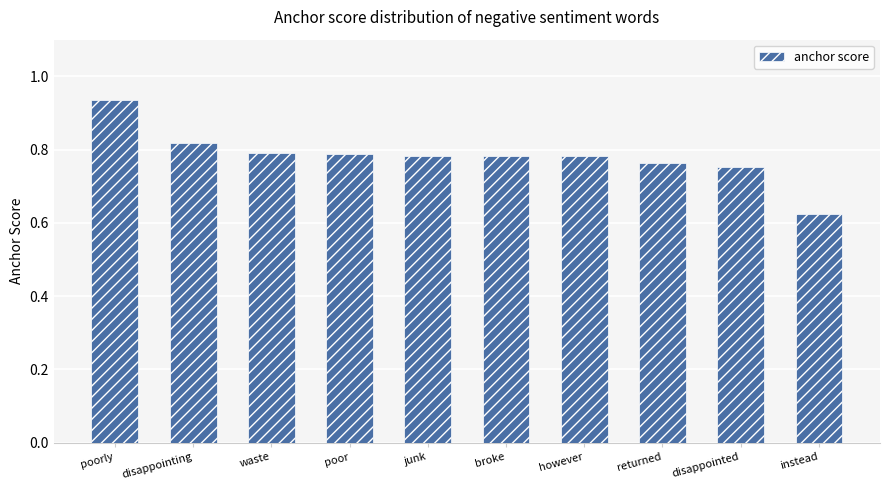

What is the sum of all values?

7.8